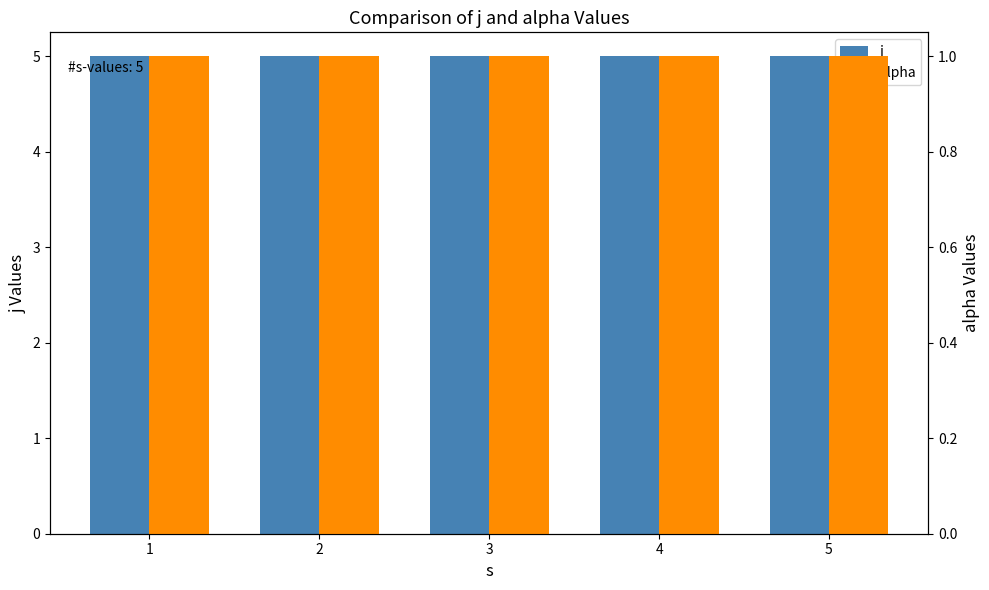

List the series in order of their peak value, lowest first.

alpha, j